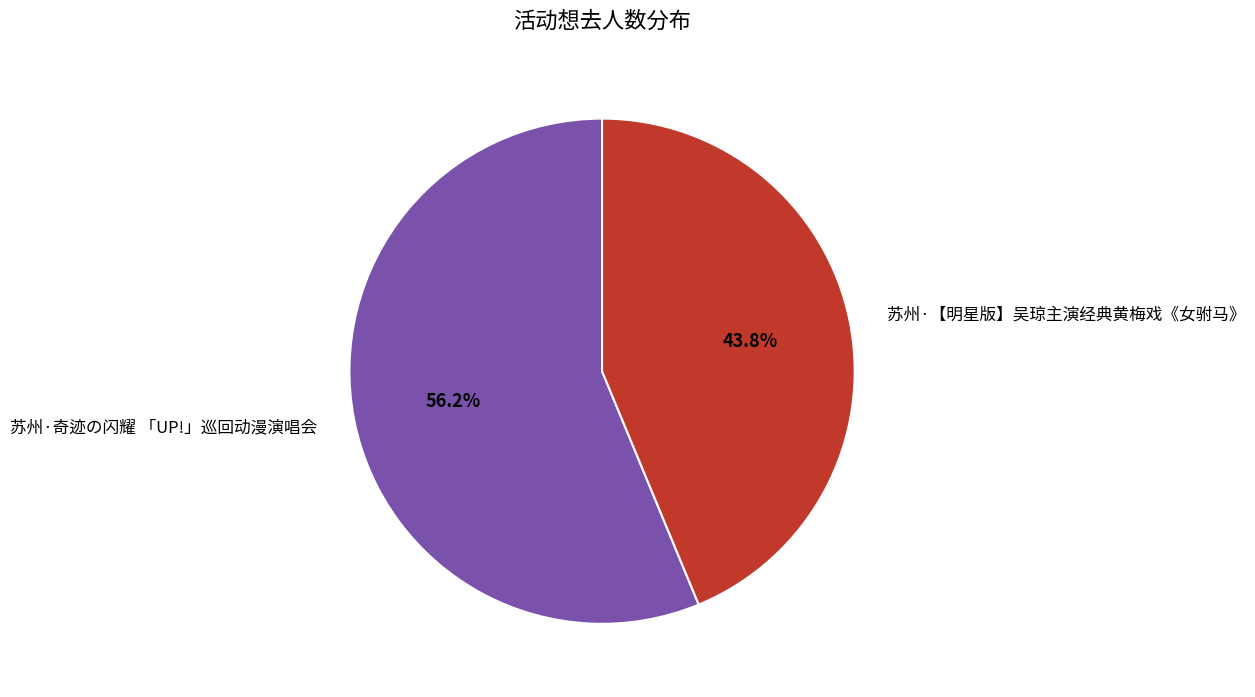

To the nearest percent, what is the combined percentage of 苏州·奇迹の闪耀 「UP!」巡回动漫演唱会 and 苏州·【明星版】吴琼主演经典黄梅戏《女驸马》?

100%